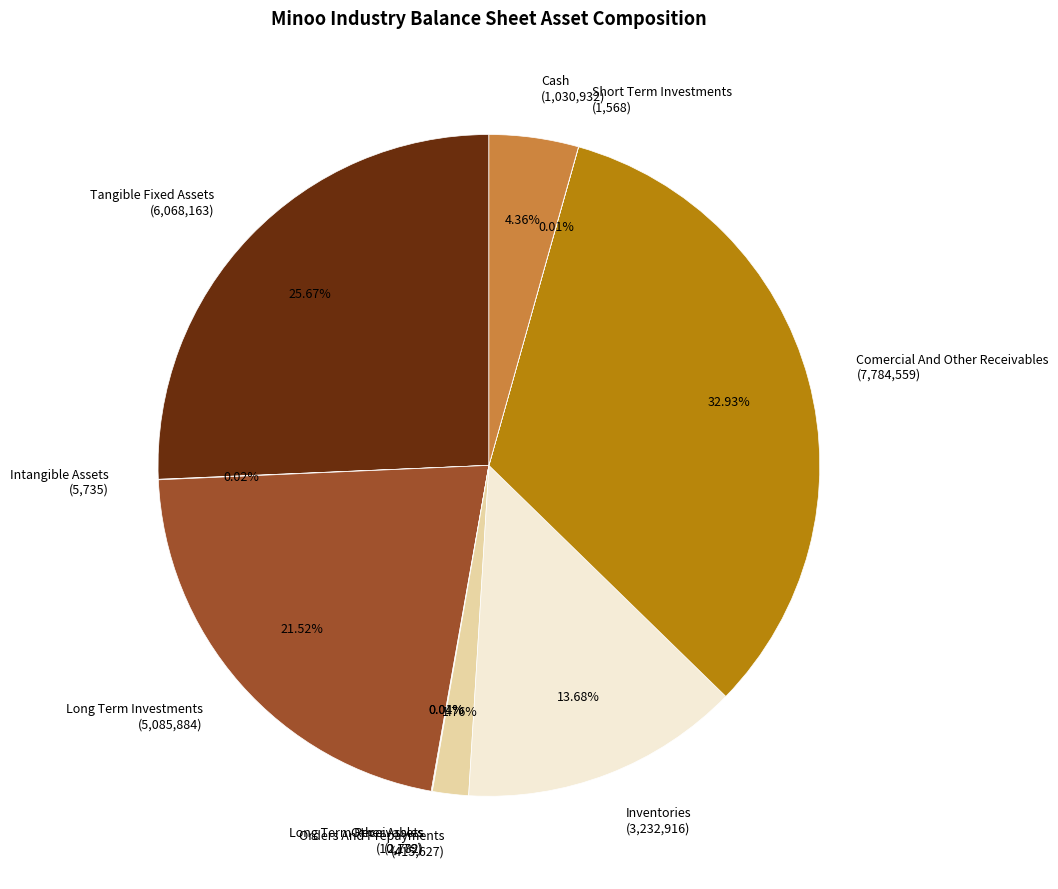

Is there any slice that represents more than half of the pie?

No